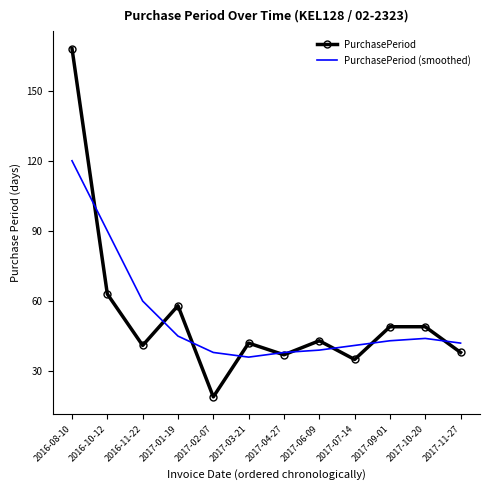

Is it true that PurchasePeriod equals 63 at 2016-08-10?

False